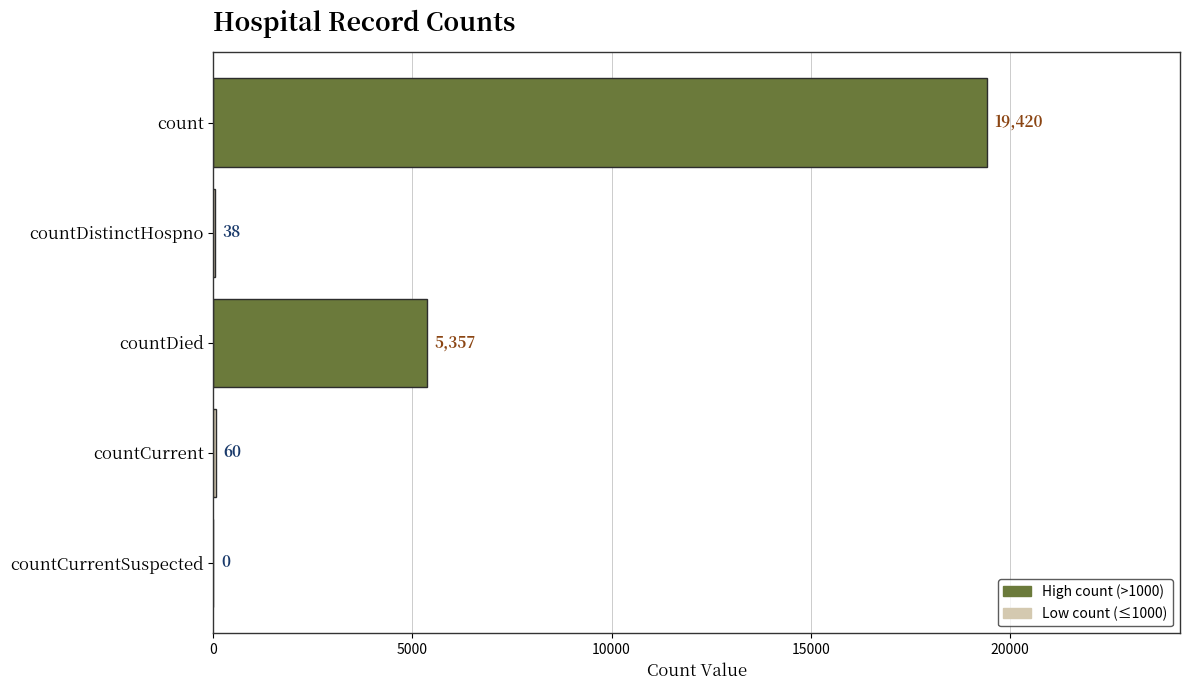

Is it true that the value at count is 19420?

True